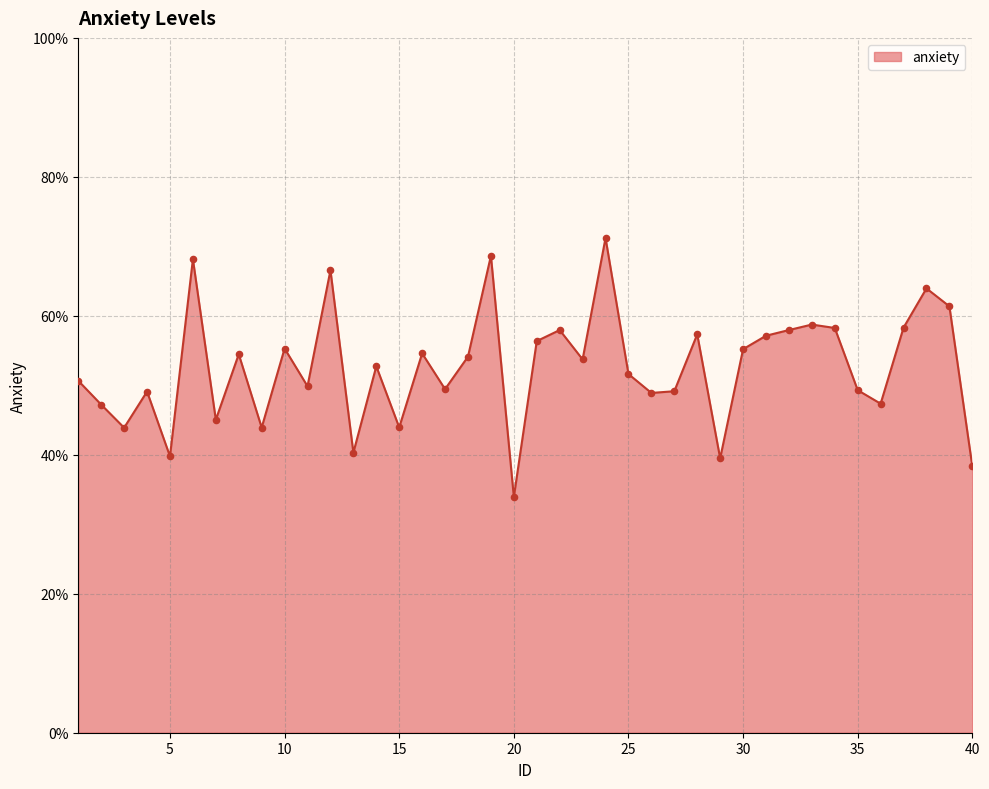

What is the difference between the maximum and minimum values?

37.3